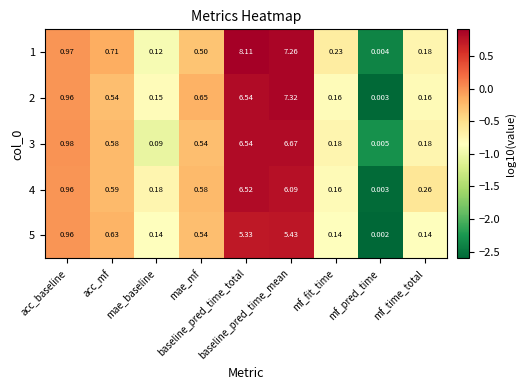

Which series has the largest range (max minus min)?

1